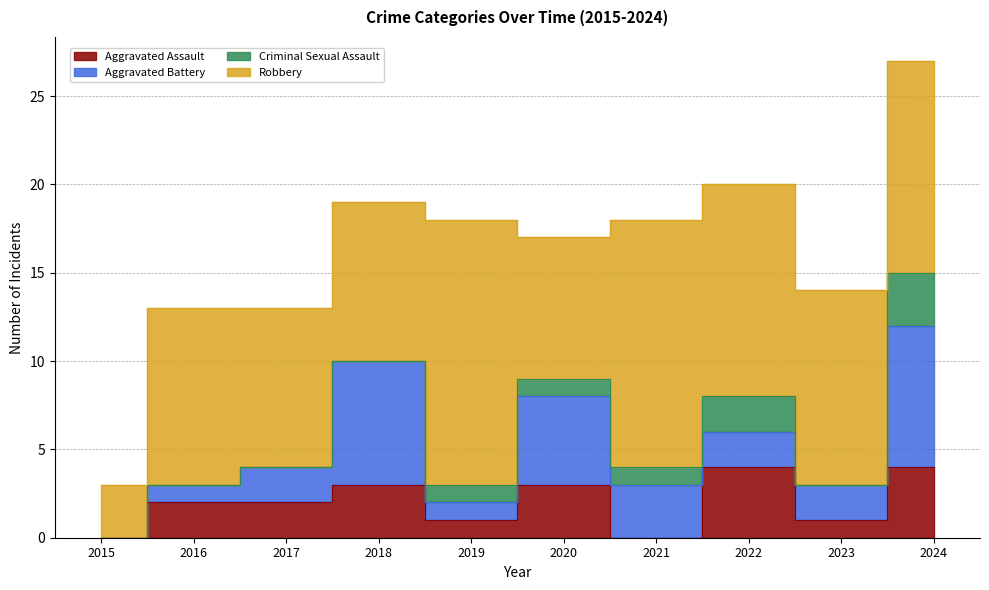

True or false: Aggravated Assault and Robbery intersect in this chart.

False